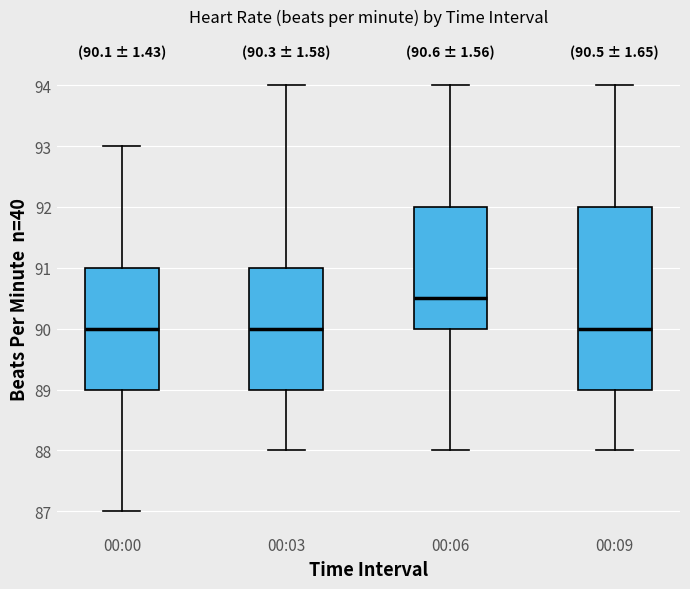

Which box is the tallest, from its lower edge to its upper edge?

00:09